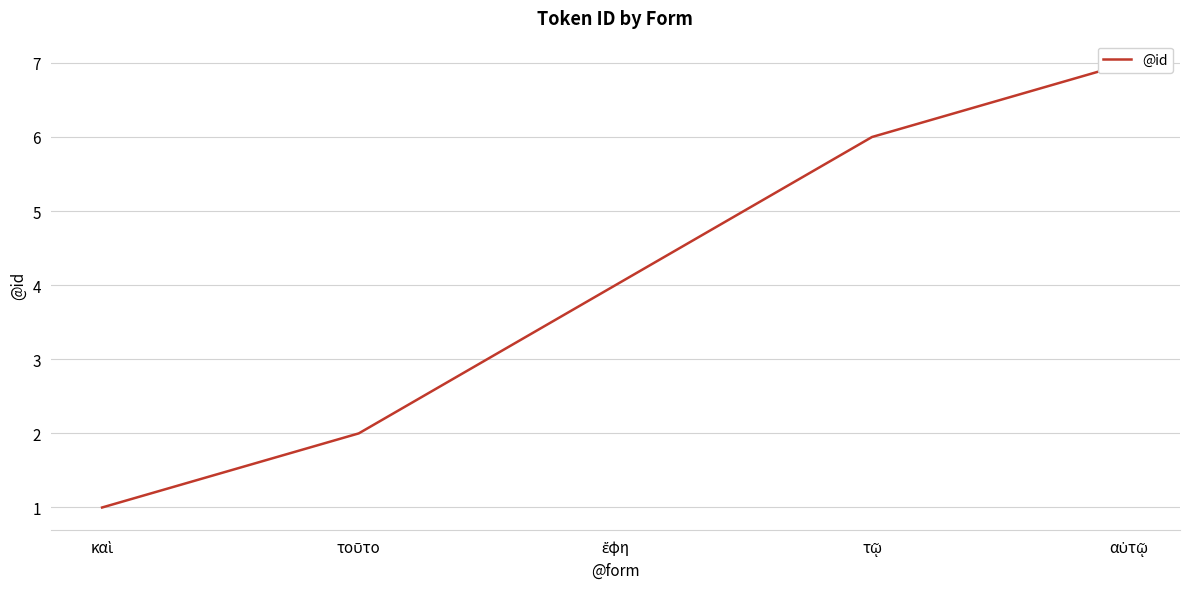

Count the number of values greater than 4.

2